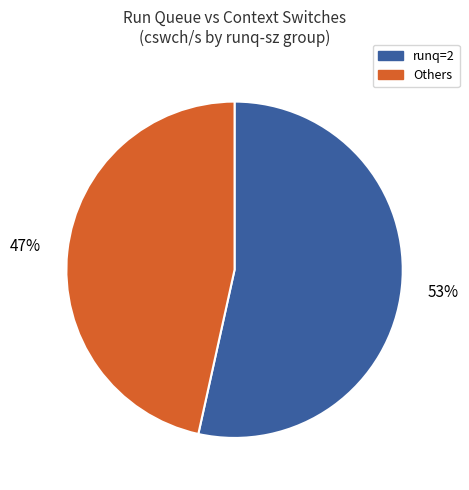

Is there a majority slice in this chart?

Yes